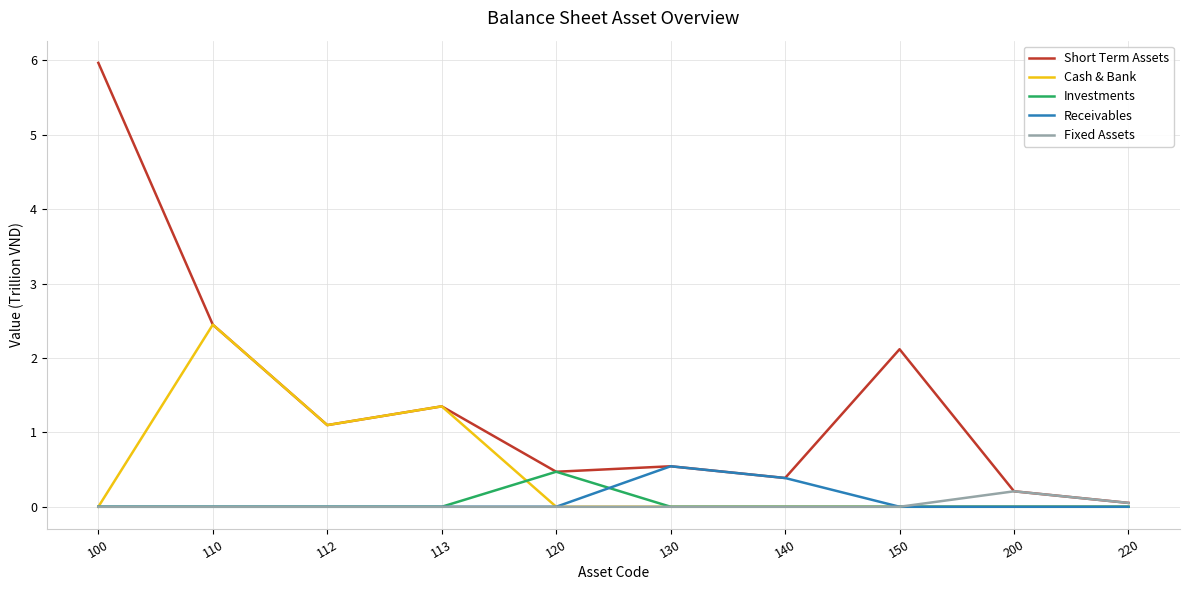

Is it true that Investments equals -0.2 at 130?

False